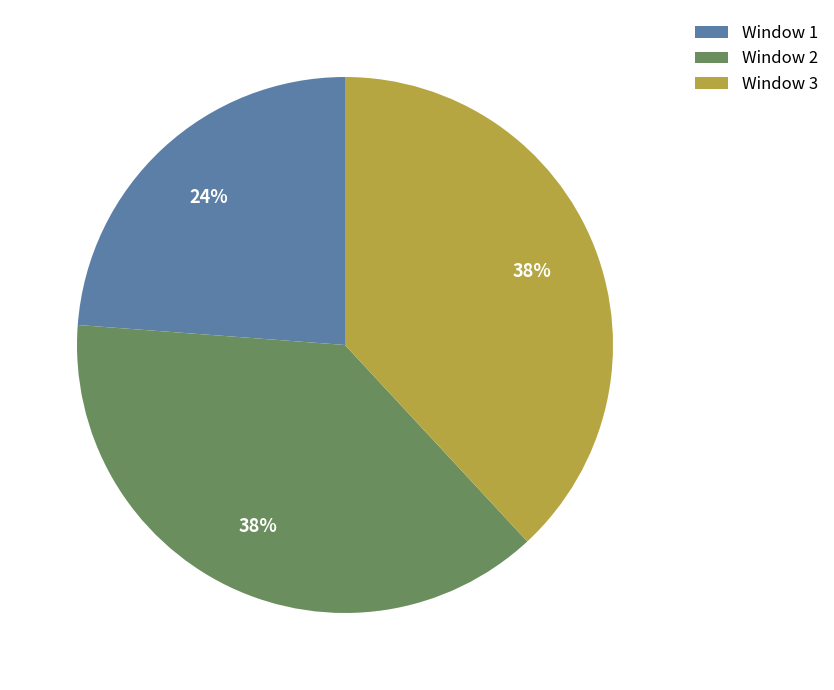

How many segments does this pie chart have?

3